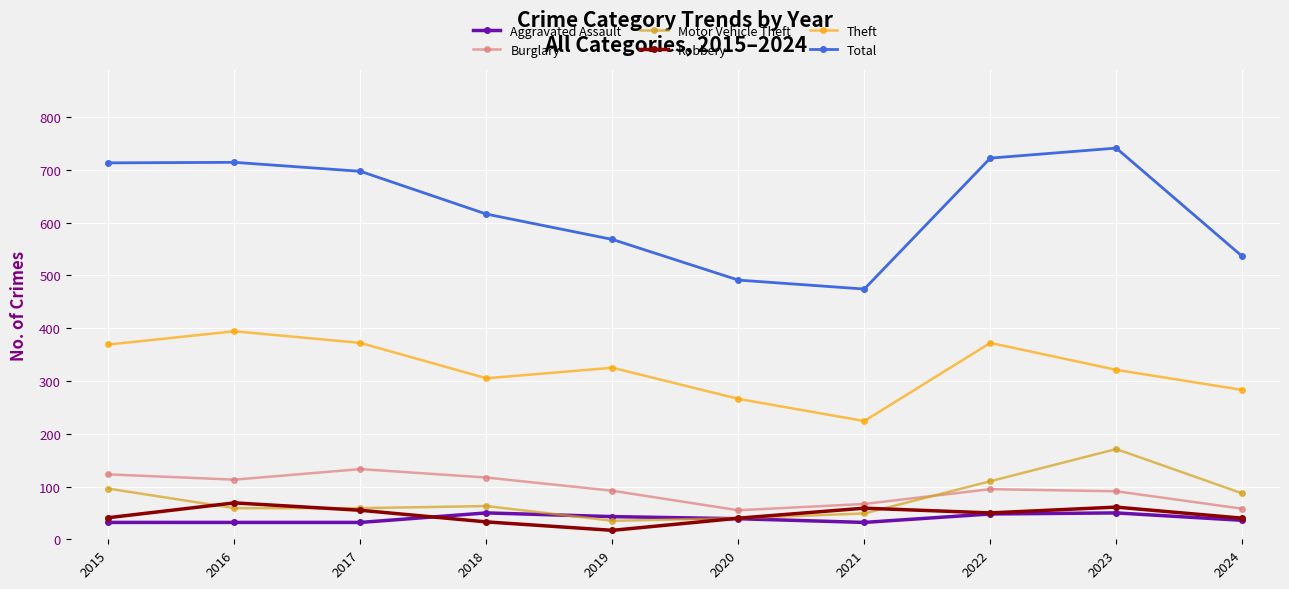

What is the highest value of the Total series?

741